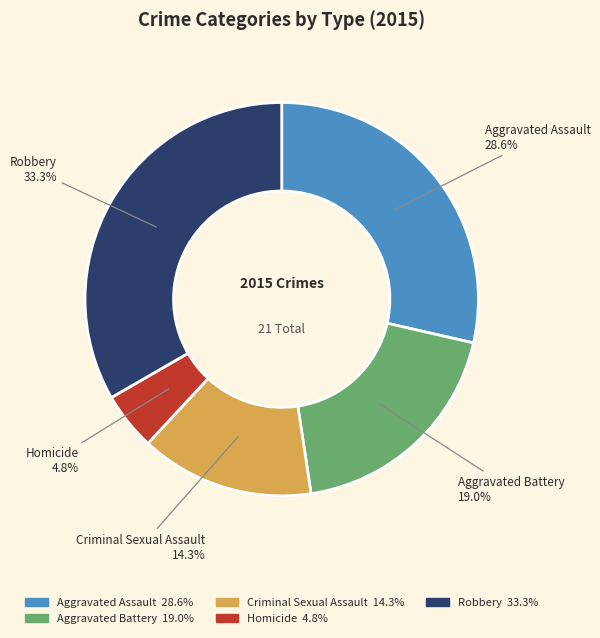

Count the number of slices in the pie.

5